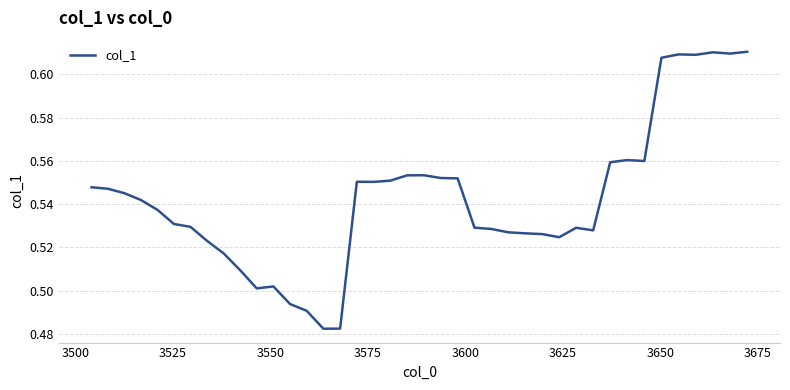

How many lines are shown in the chart?

1